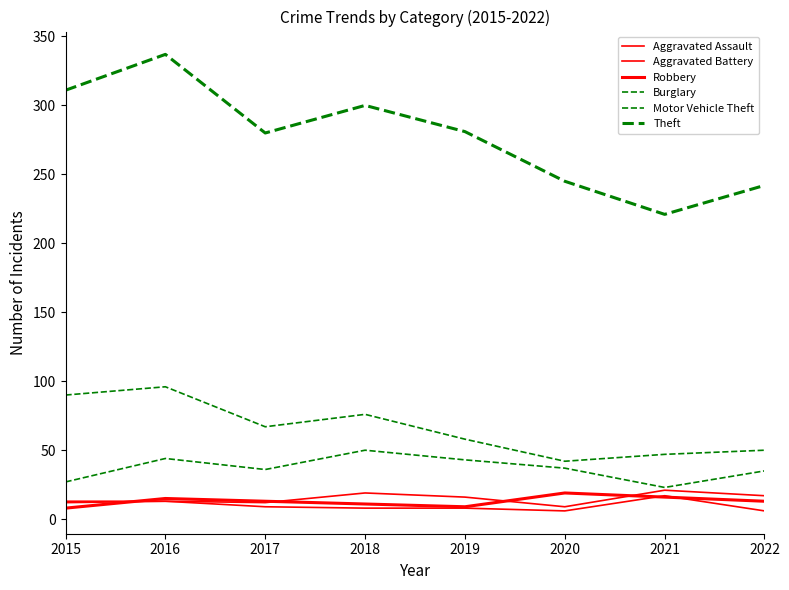

How many lines are shown in the chart?

6